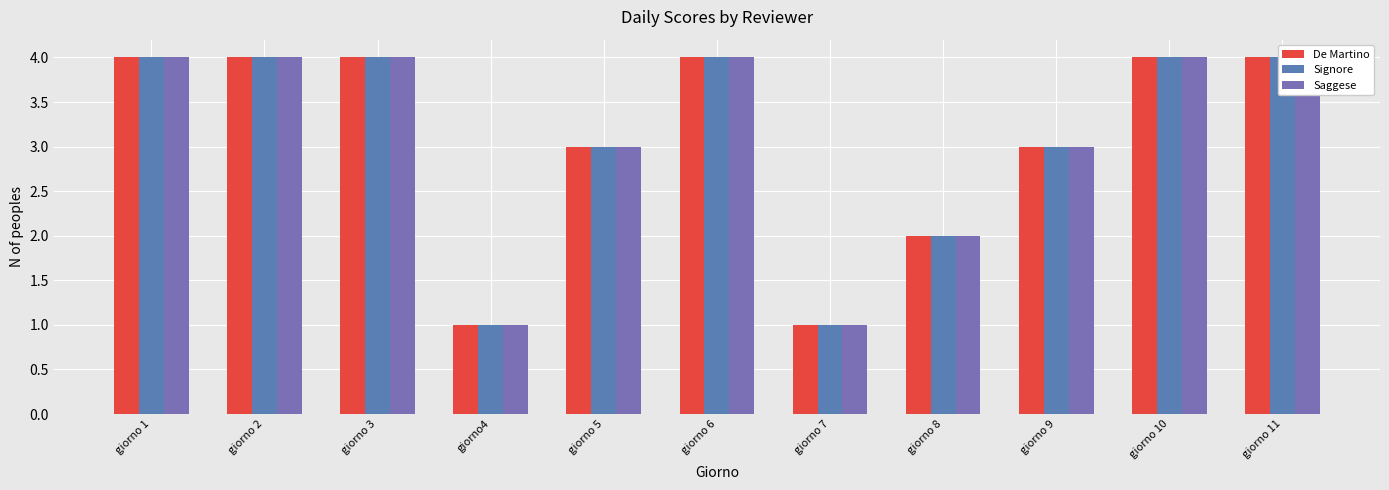

Count the number of categories in the chart.

11